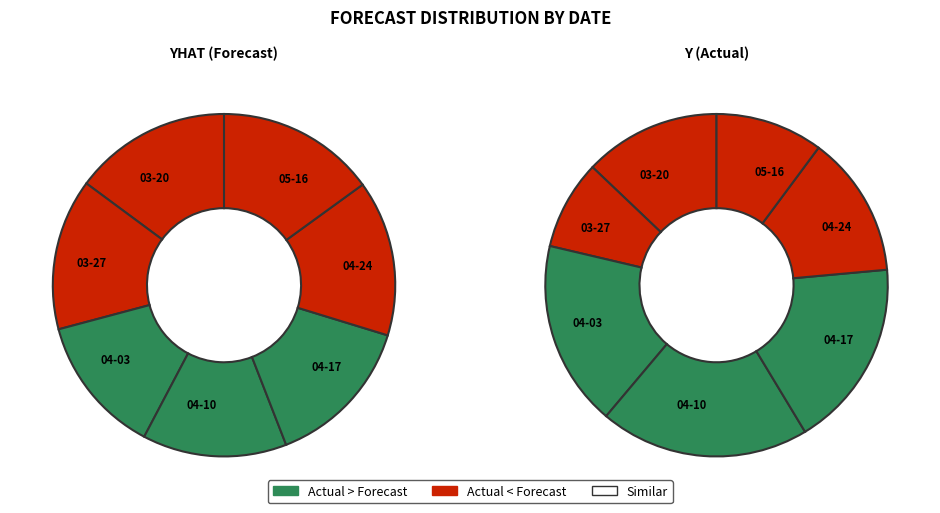

To the nearest percent, what portion does 2023-04-24 represent?

15%